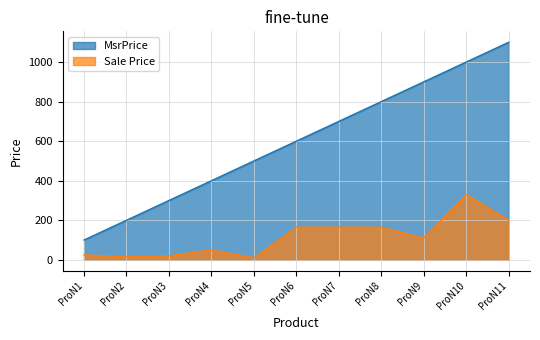

What is the difference between the maximum and second lowest values in the MsrPrice series?

900